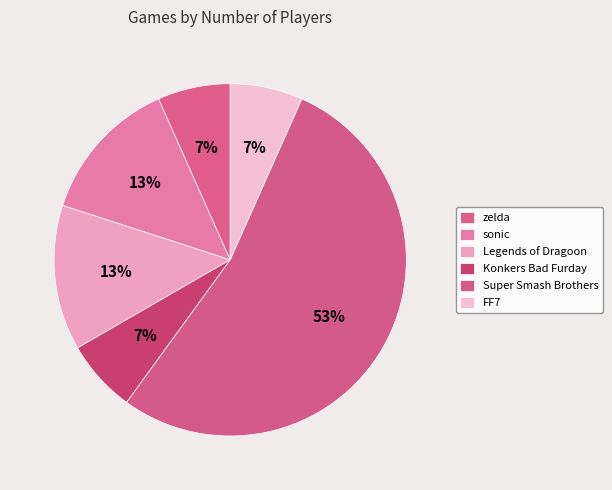

How many segments does this pie chart have?

6